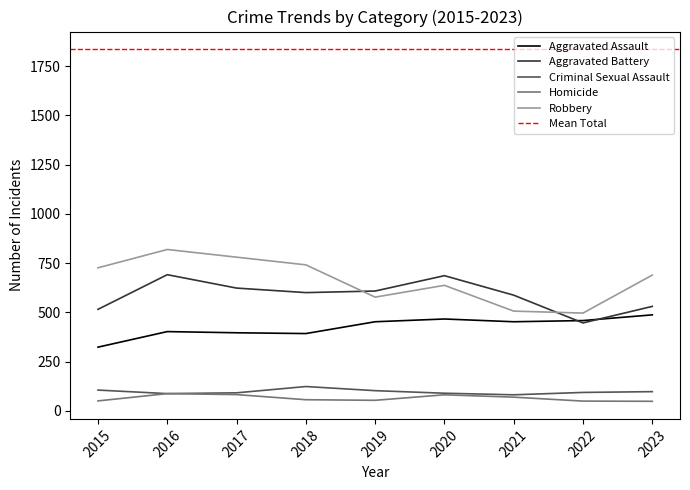

Which series has the widest spread of values?

Robbery